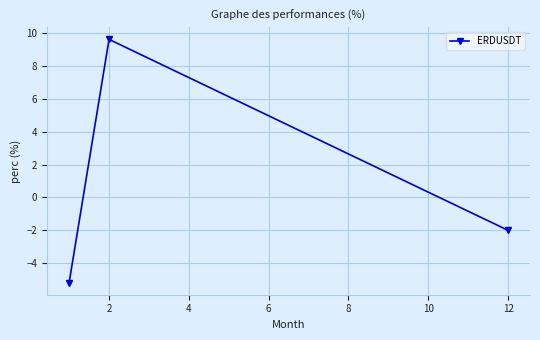

How many positive values are there?

1